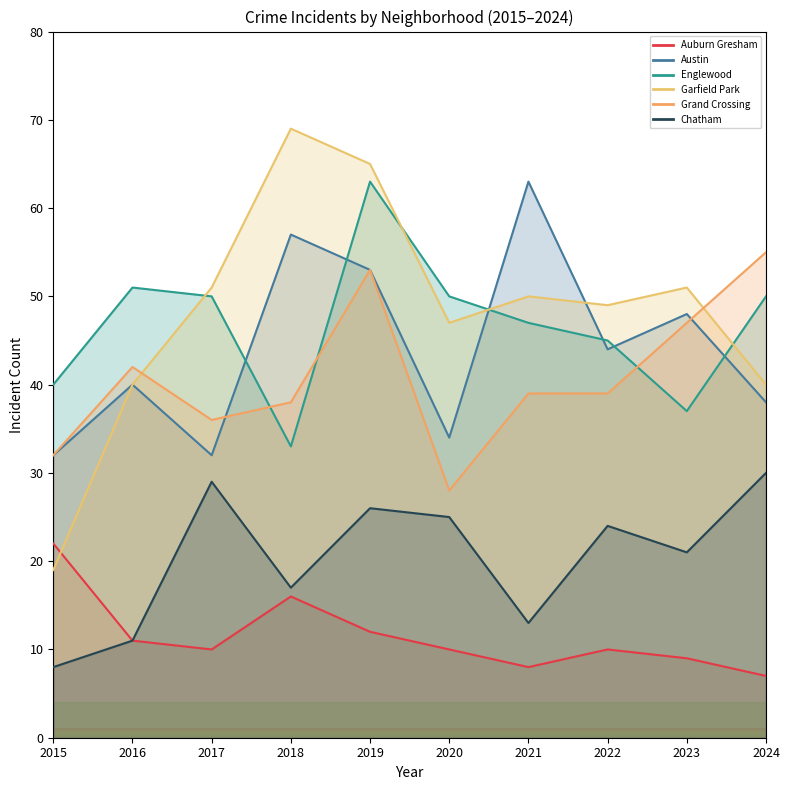

Rank the series by their maximum value, from highest to lowest.

Garfield Park, Austin, Englewood, Grand Crossing, Chatham, Auburn Gresham